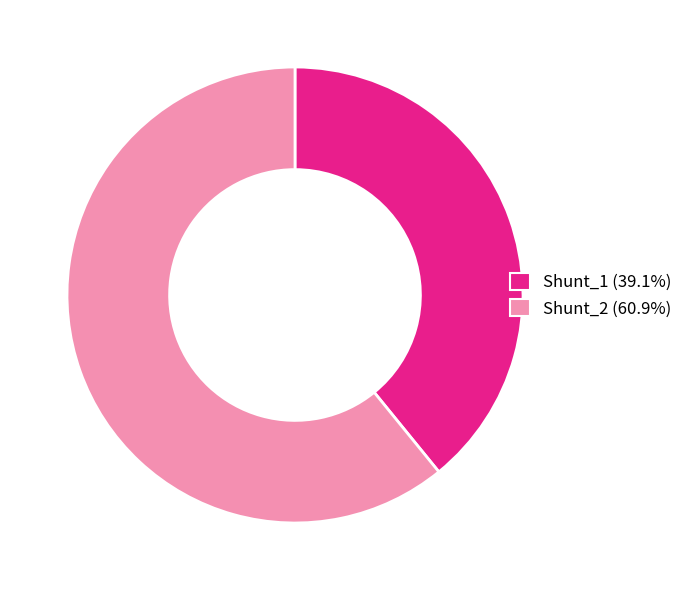

Does Shunt_1 account for over 50% of the chart?

No